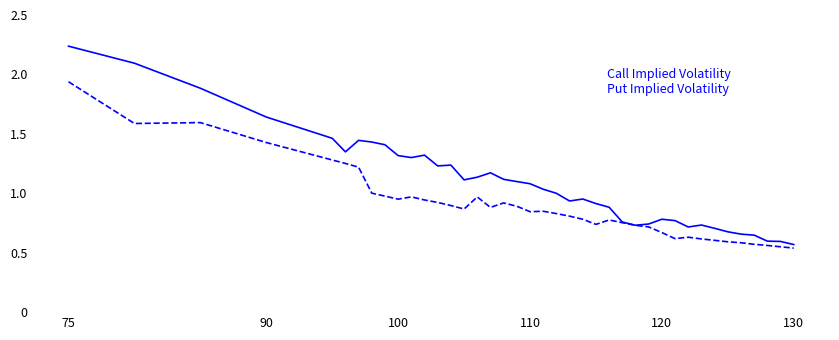

How many lines are shown in the chart?

2